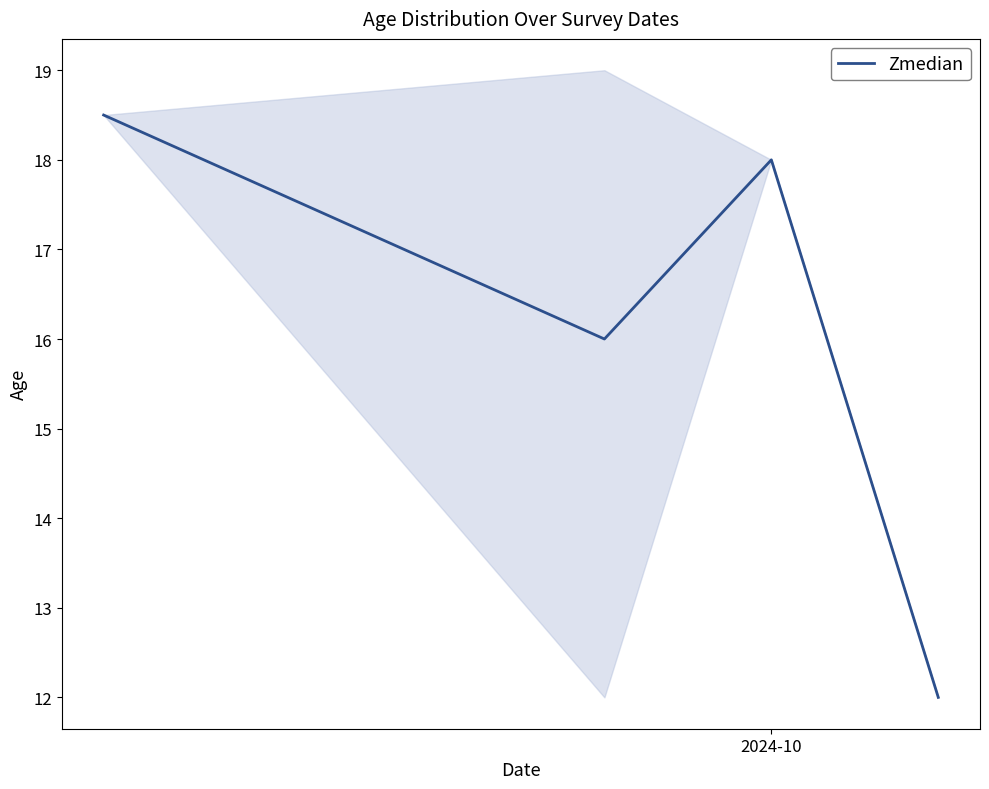

In Zmedian, how many points are lower than both neighbors (excluding endpoints)?

1